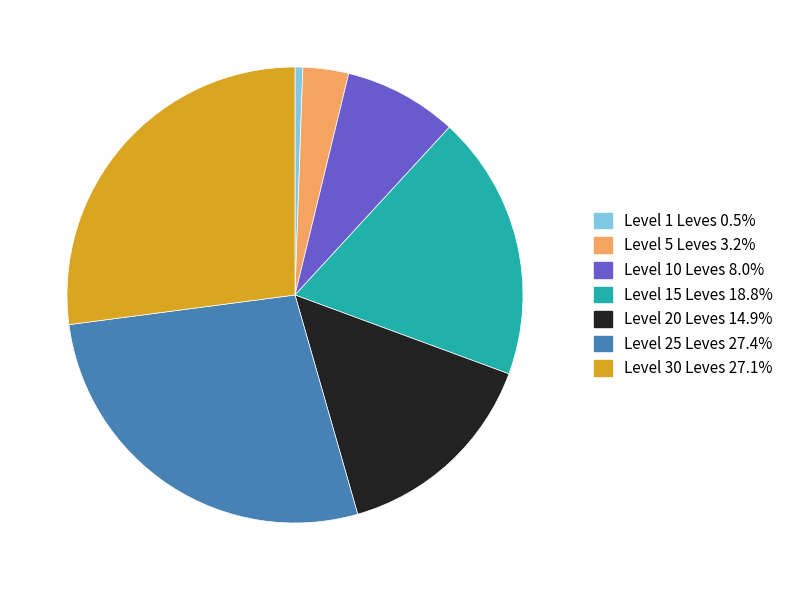

How many segments does this pie chart have?

7